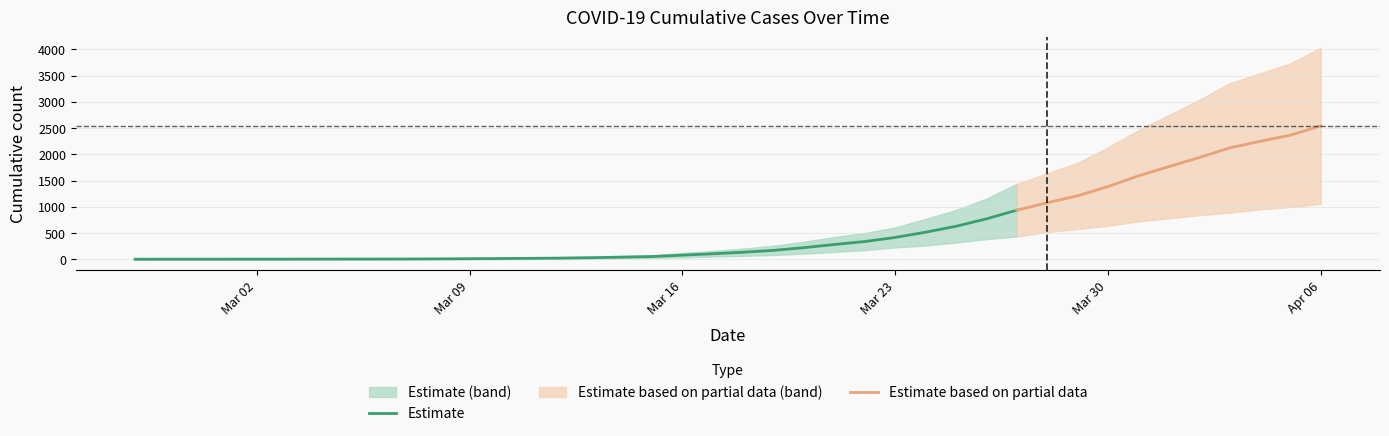

At which category is the sum across all series the highest?

2020-04-06